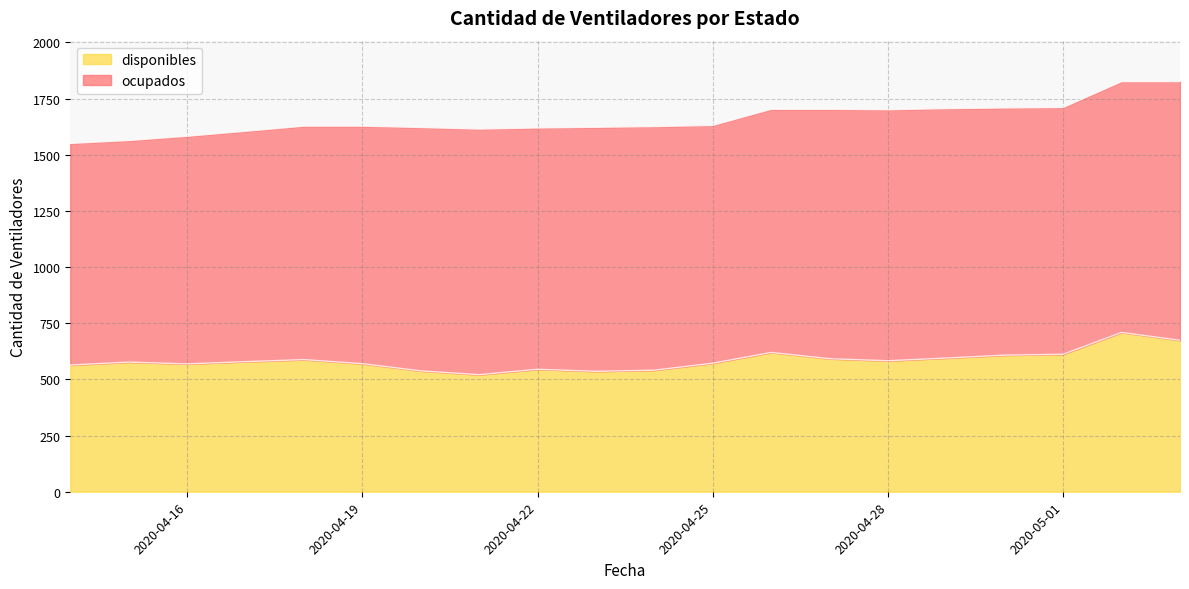

What is the sum of the values at 2020-04-23 and 2020-04-27?

1128